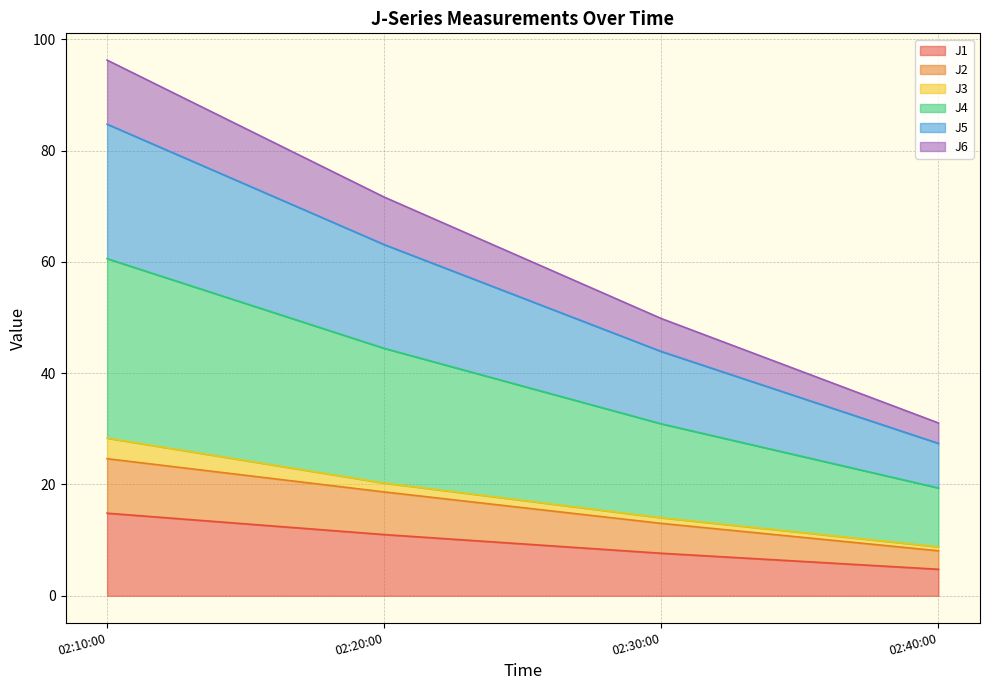

Which category has the highest value in the J1 series?

02:10:00